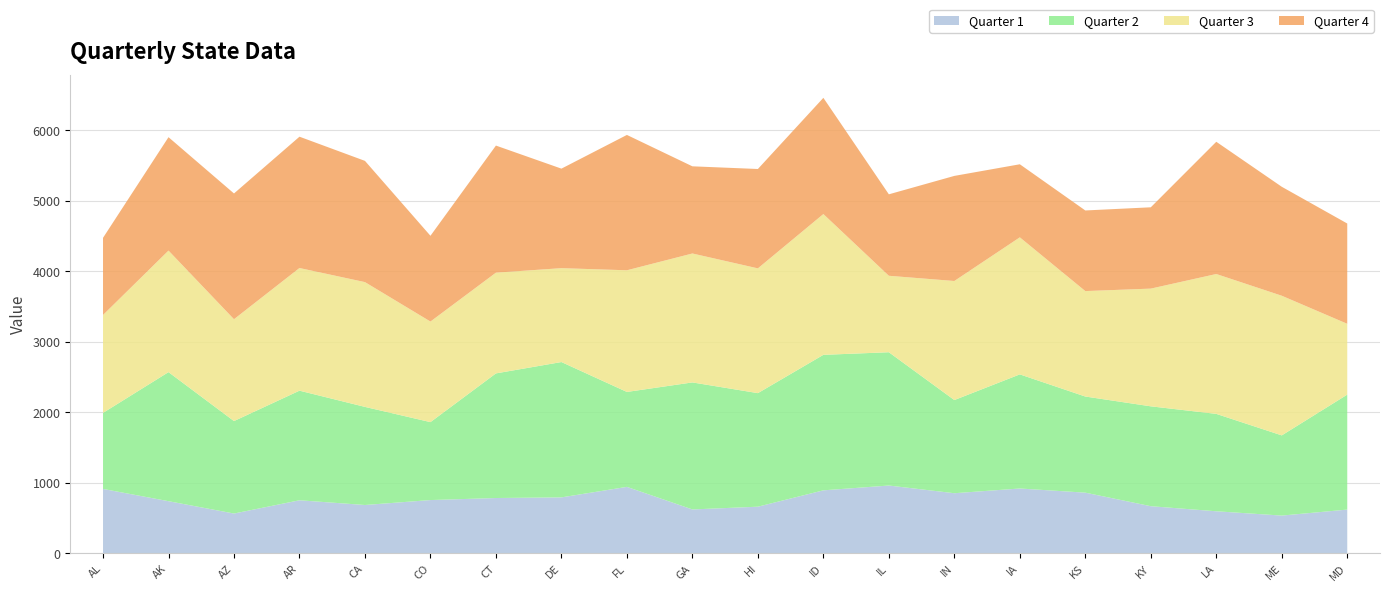

Reading left to right, transcribe all the data shown in this chart.

Quarter 1: 915	741	566	754	687	757	786	795	944	624	663	895	963	854	921	862	670	598	537	622
Quarter 2: 1078	1830	1311	1554	1391	1105	1767	1919	1346	1801	1610	1921	1890	1321	1618	1363	1416	1381	1137	1630
Quarter 3: 1388	1723	1444	1739	1769	1426	1428	1331	1725	1828	1769	1996	1084	1688	1943	1495	1669	1983	1980	1004
Quarter 4: 1094	1608	1783	1862	1719	1216	1802	1411	1919	1236	1409	1648	1155	1490	1036	1143	1153	1875	1545	1422